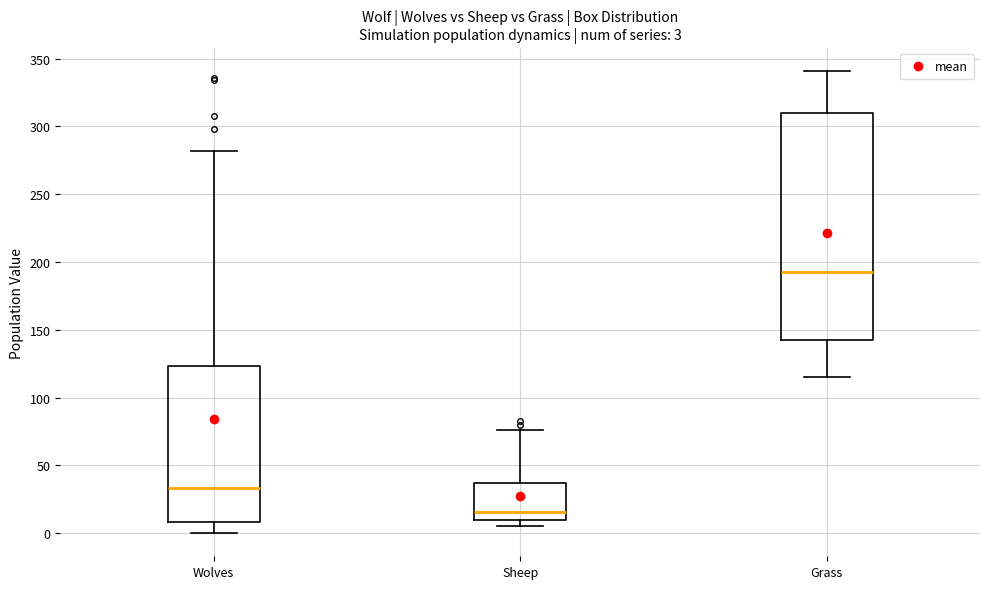

Which box is the tallest, from its lower edge to its upper edge?

Grass